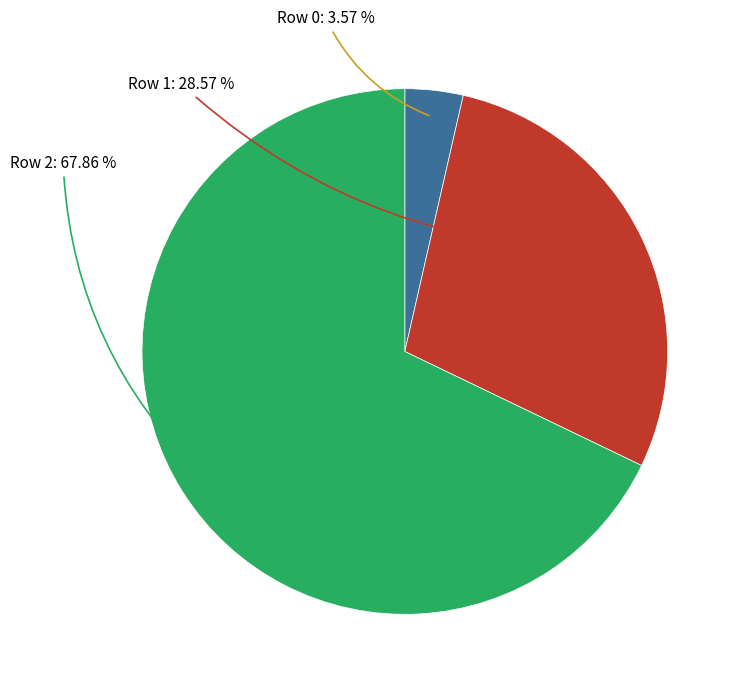

To the nearest percent, what is the difference between the largest and smallest slice percentages?

64%